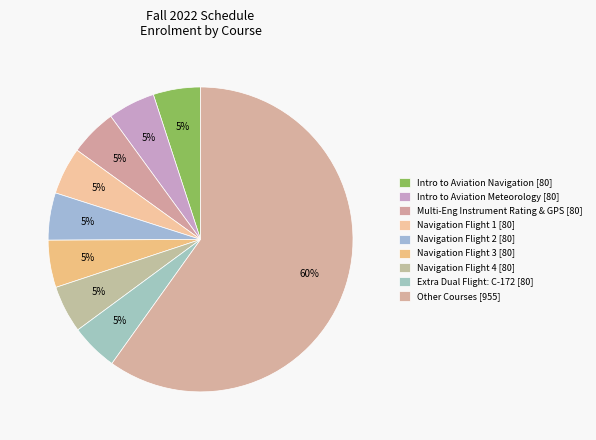

Count the number of slices in the pie.

9